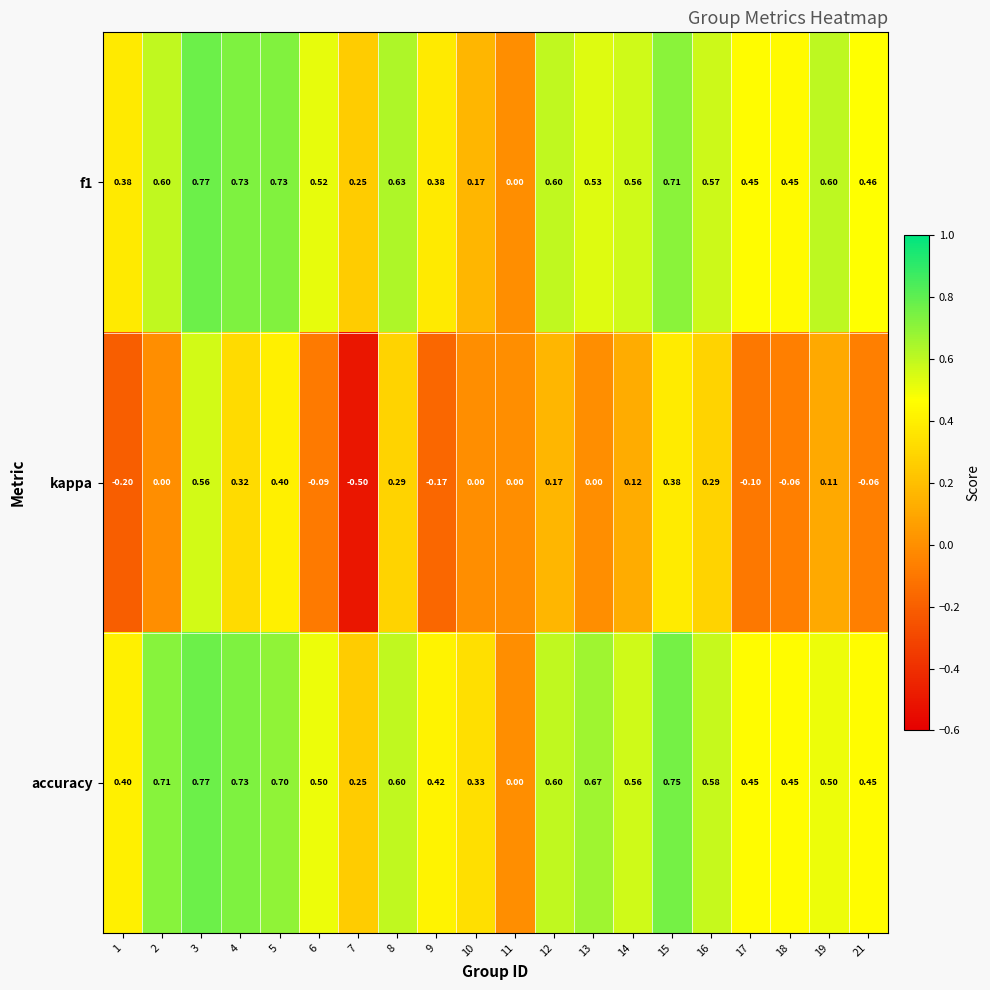

Is the value of kappa at 12 greater than the value of accuracy at 14?

No